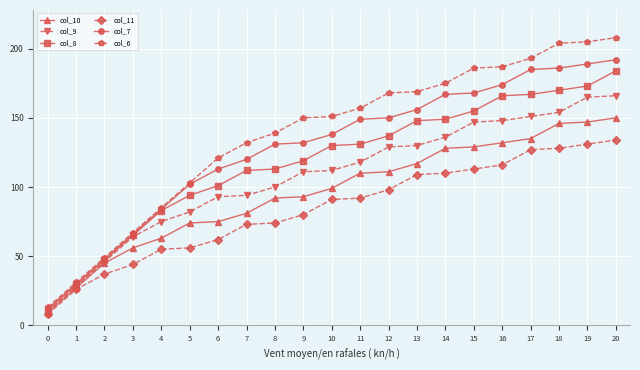

Which series has the widest spread of values?

col_6